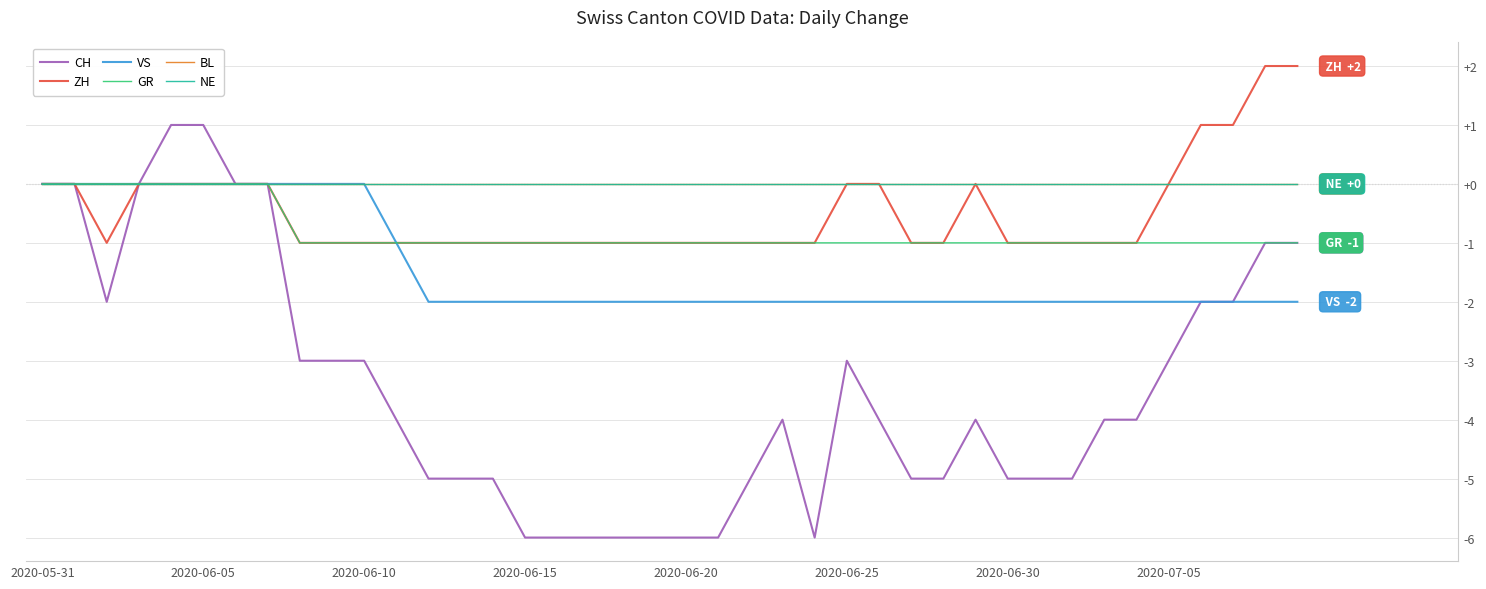

What is the label of the 19th point from the right?

21